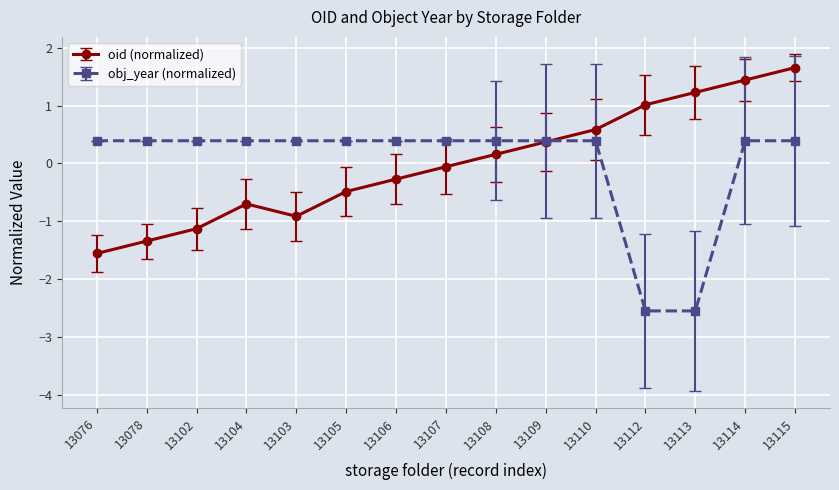

Which series has the largest range (max minus min)?

oid (normalized)